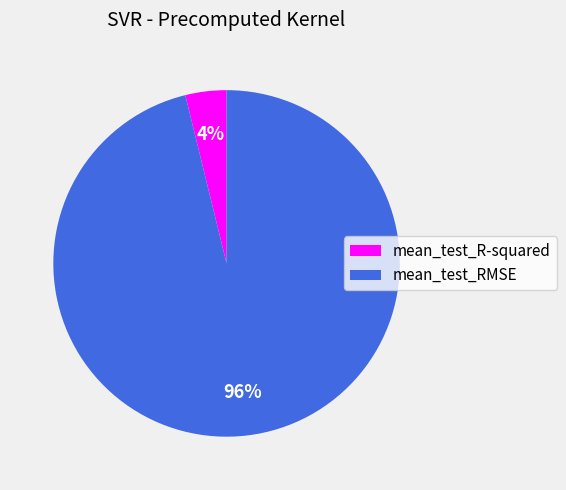

Combined, do mean_test_RMSE and mean_test_R-squared account for over 50%?

Yes